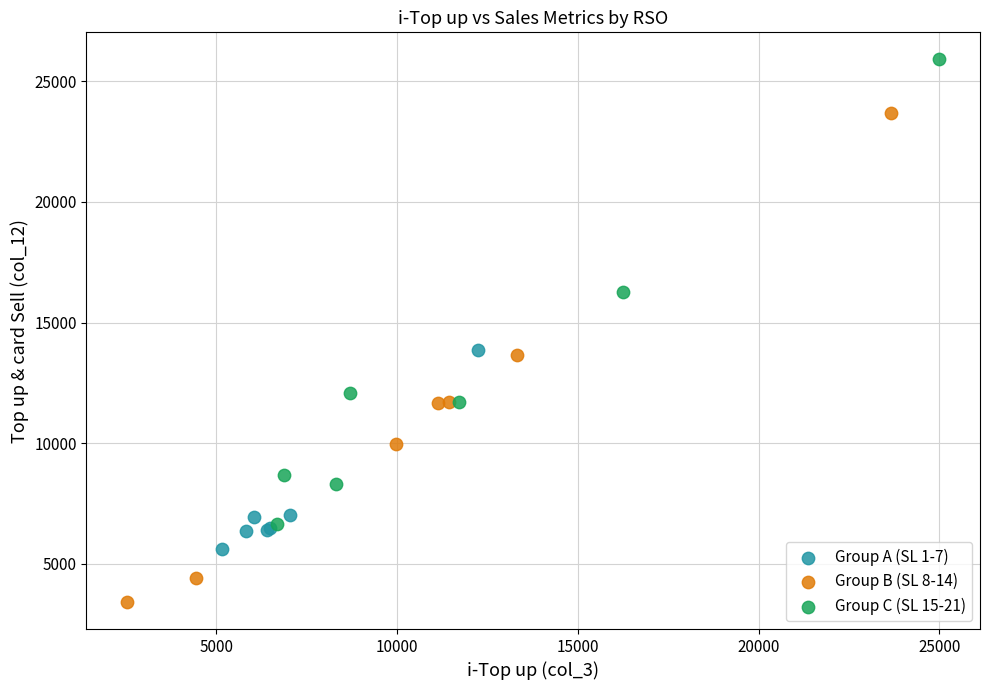

Which series contains the highest Y value?

Group C (SL 15-21)